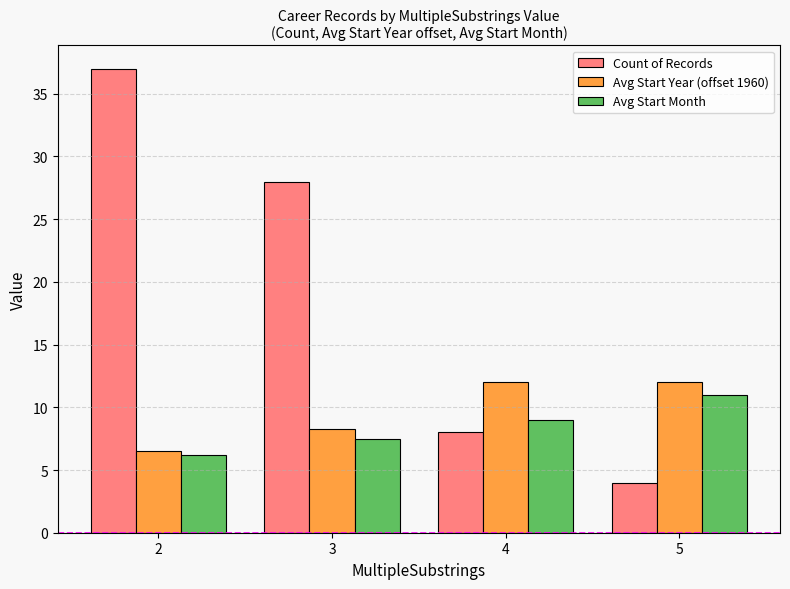

What is the maximum value for Avg Start Month?

11.0